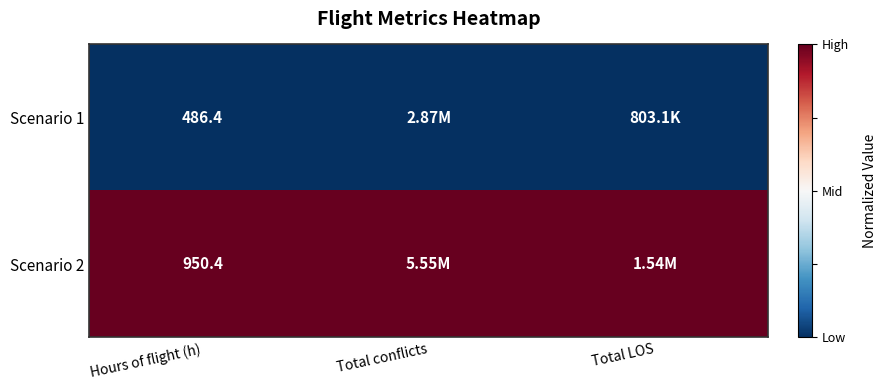

What is the difference between the highest and lowest values at Hours of flight (h)?

464.0